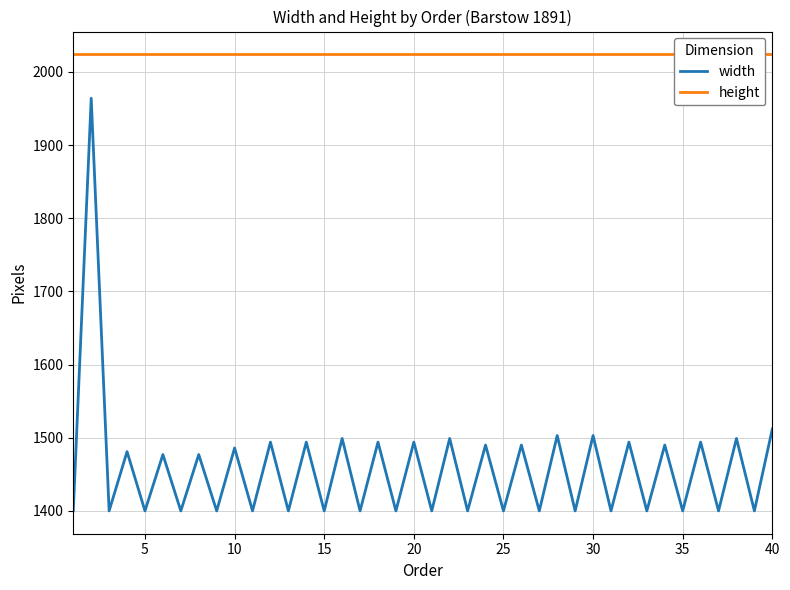

True or false: height and width cross at least once.

False